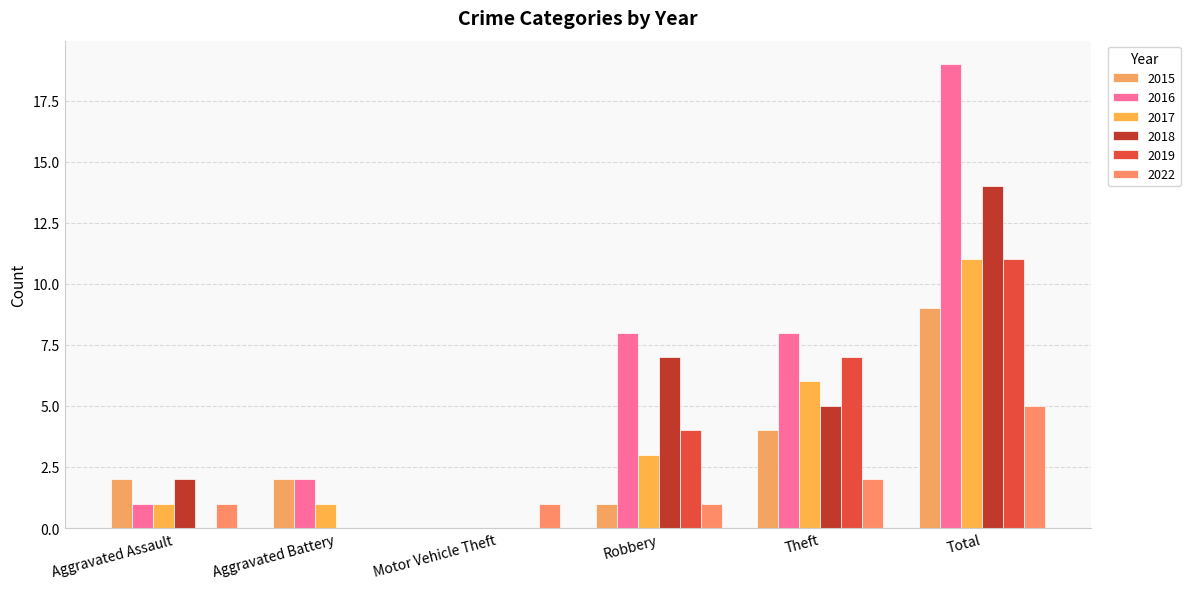

Reading right to left, extract all data points from this chart.

2015: 9	4	1	0	2	2
2016: 19	8	8	0	2	1
2017: 11	6	3	0	1	1
2018: 14	5	7	0	0	2
2019: 11	7	4	0	0	0
2022: 5	2	1	1	0	1